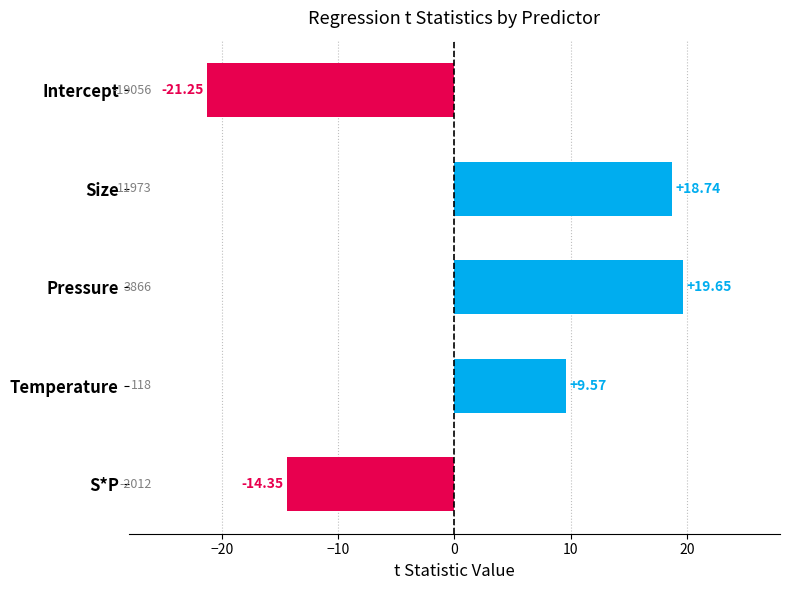

Does the chart contain stacked bars?

No